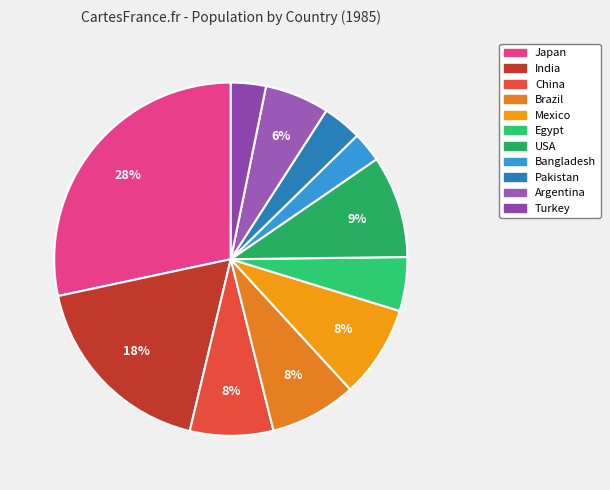

To the nearest percent, what portion does India represent?

18%